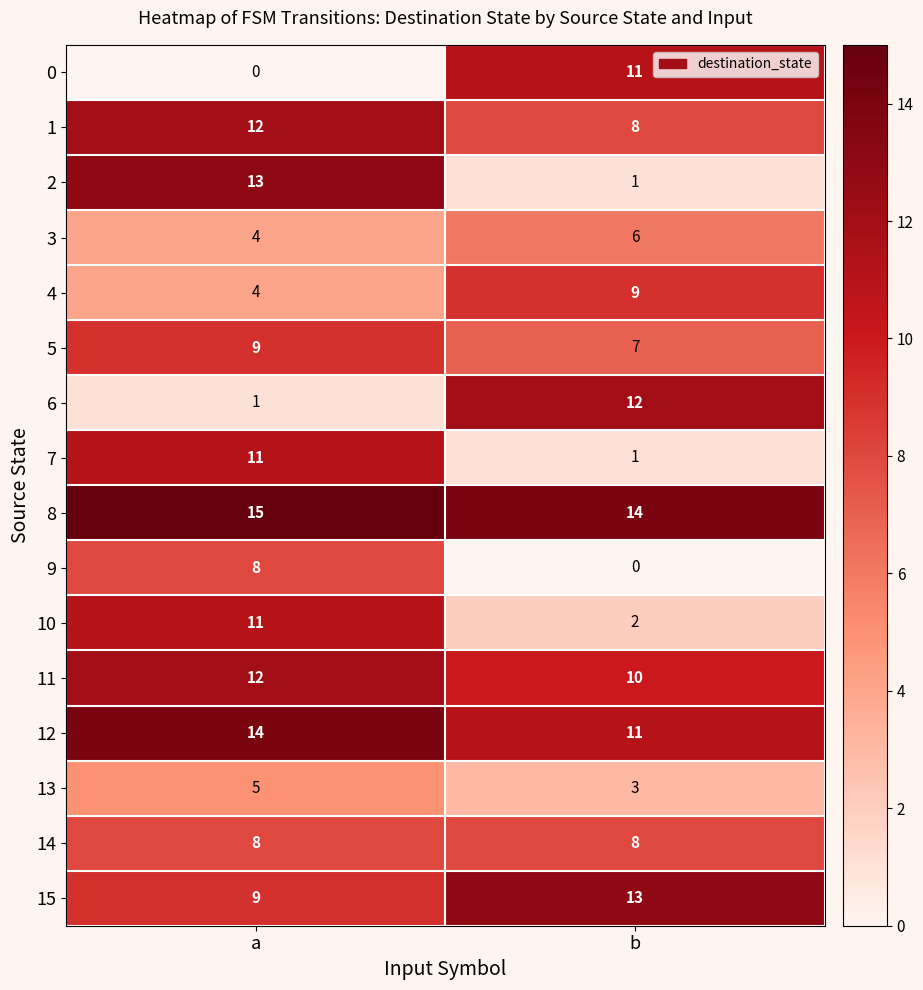

What is the total value across all series at b?

116